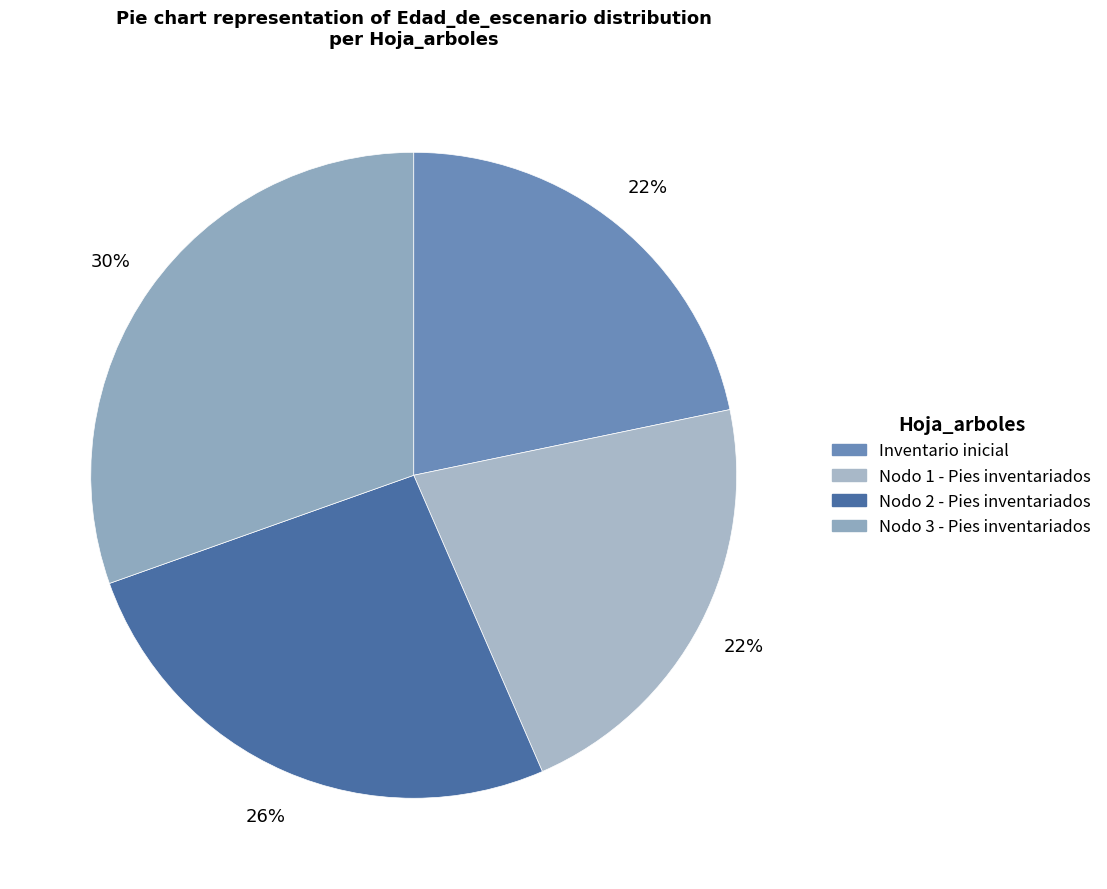

Which category has the biggest portion of the pie?

Nodo 3 - Pies inventariados